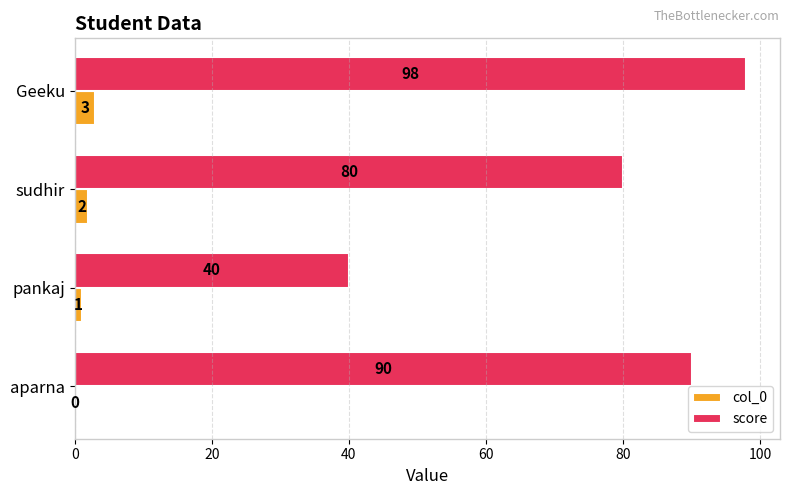

What is the highest value of the col_0 series?

3